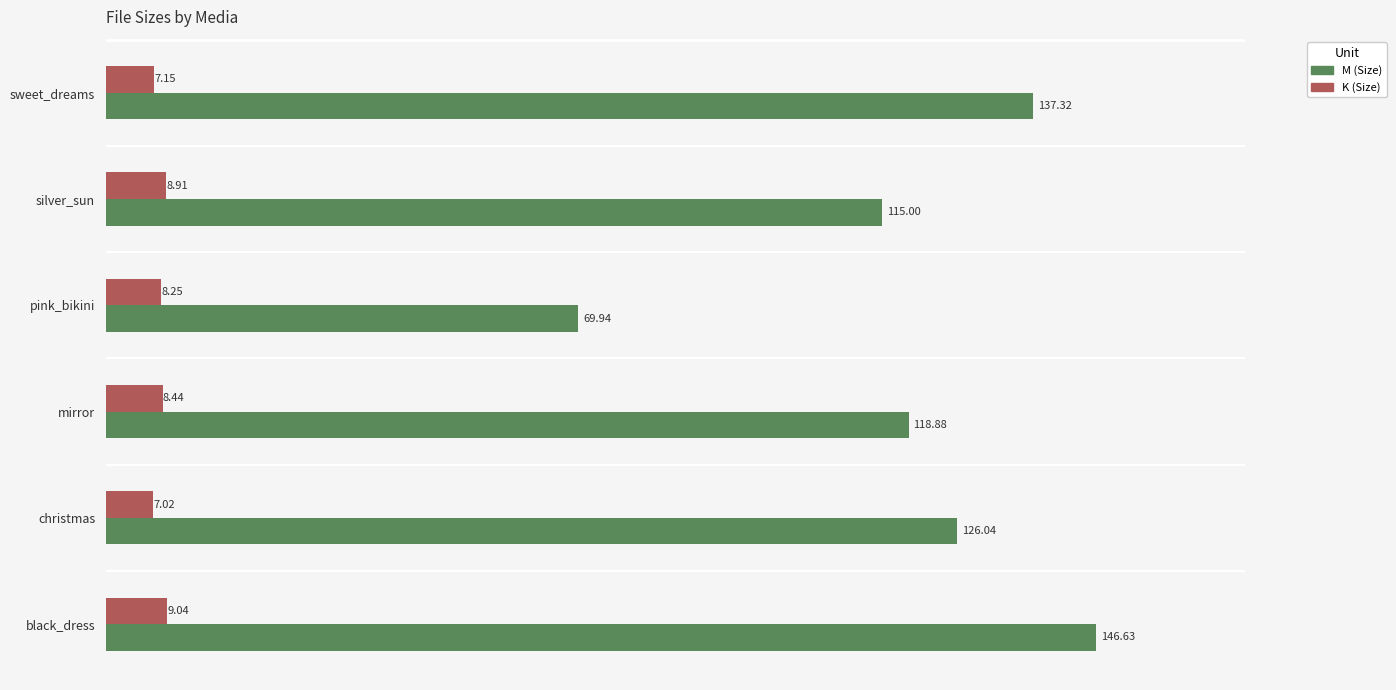

What is the smallest value displayed?

7.0